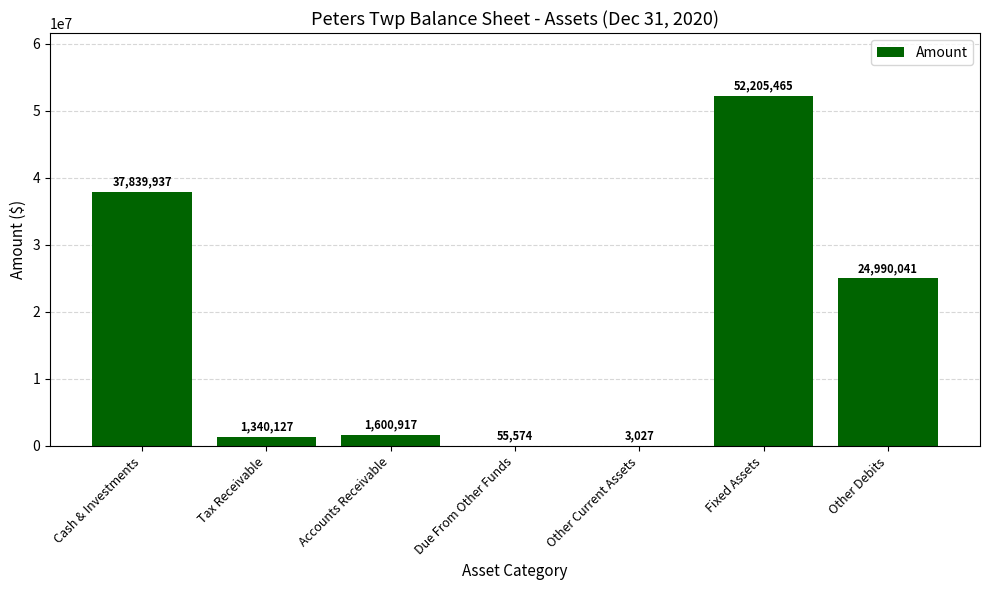

What is the average value?

16862155